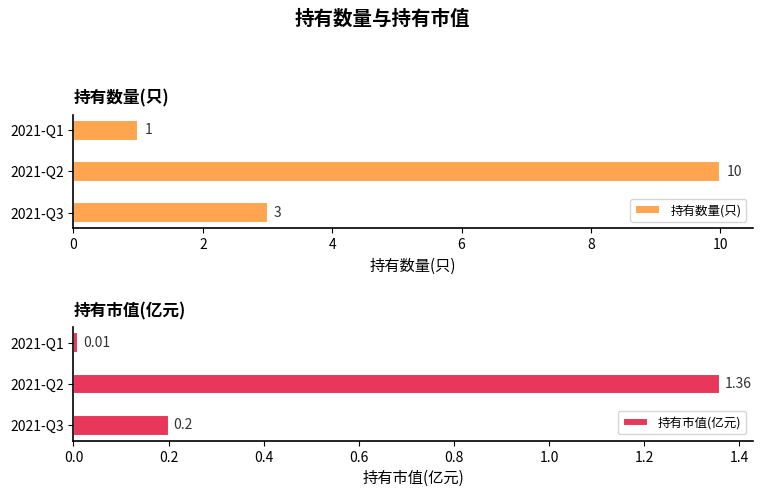

Are the bars grouped side by side (vs. stacked)?

Yes